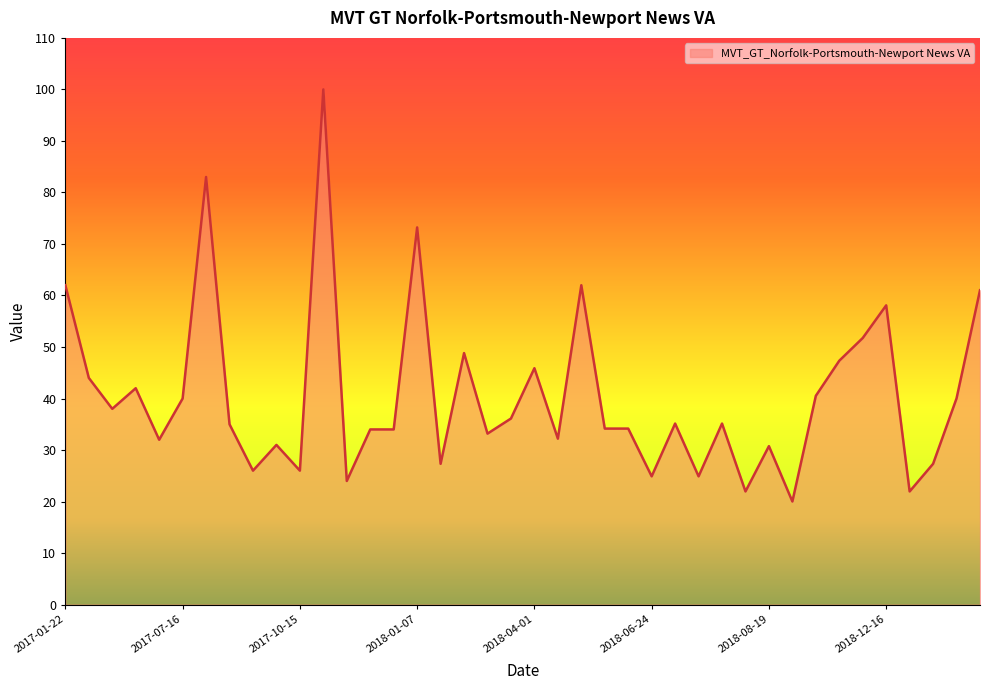

What is the maximum value shown in the chart?

100.0